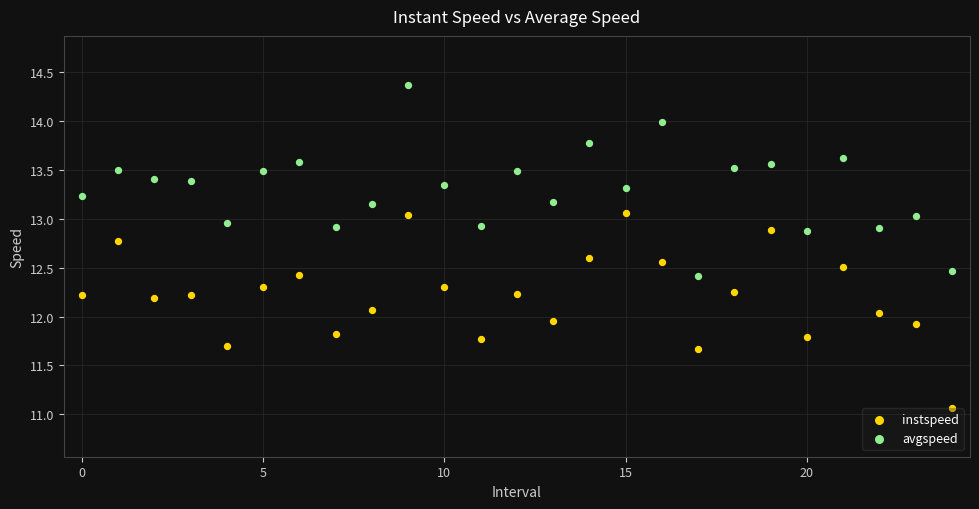

Which series reaches the minimum Y coordinate?

instspeed